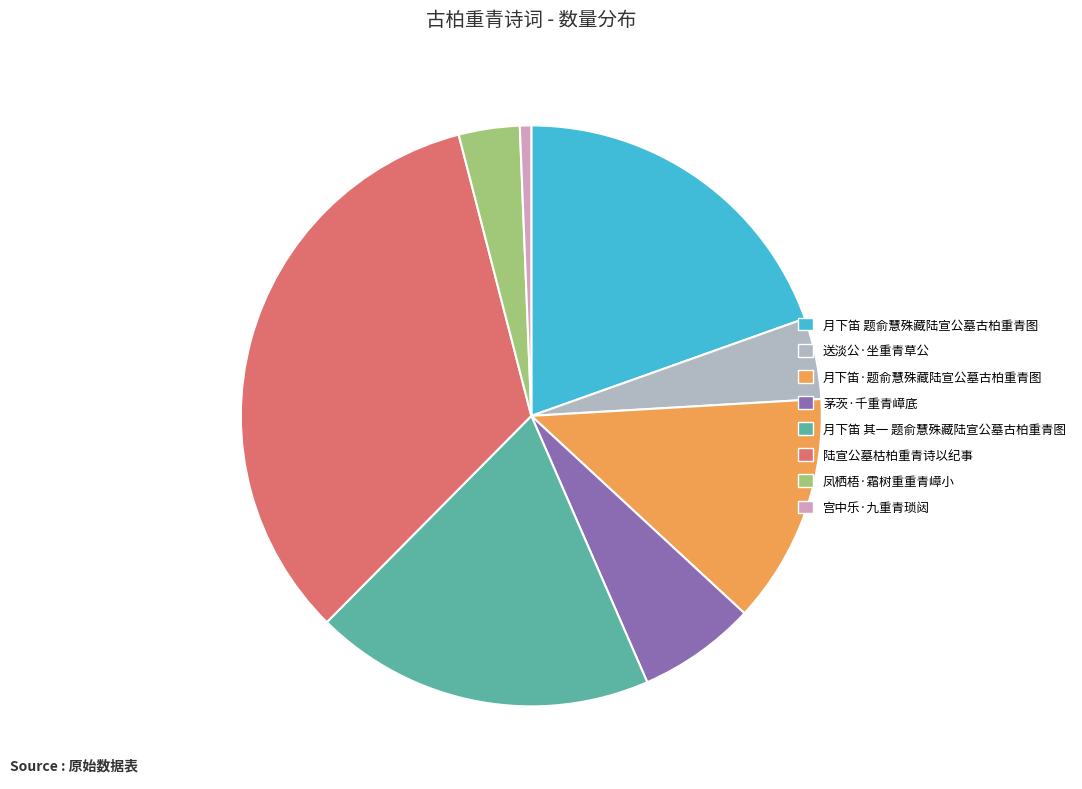

What is the ratio of the value at 茅茨·千重青嶂底 to the value at 凤栖梧·霜树重重青嶂小?

1.9